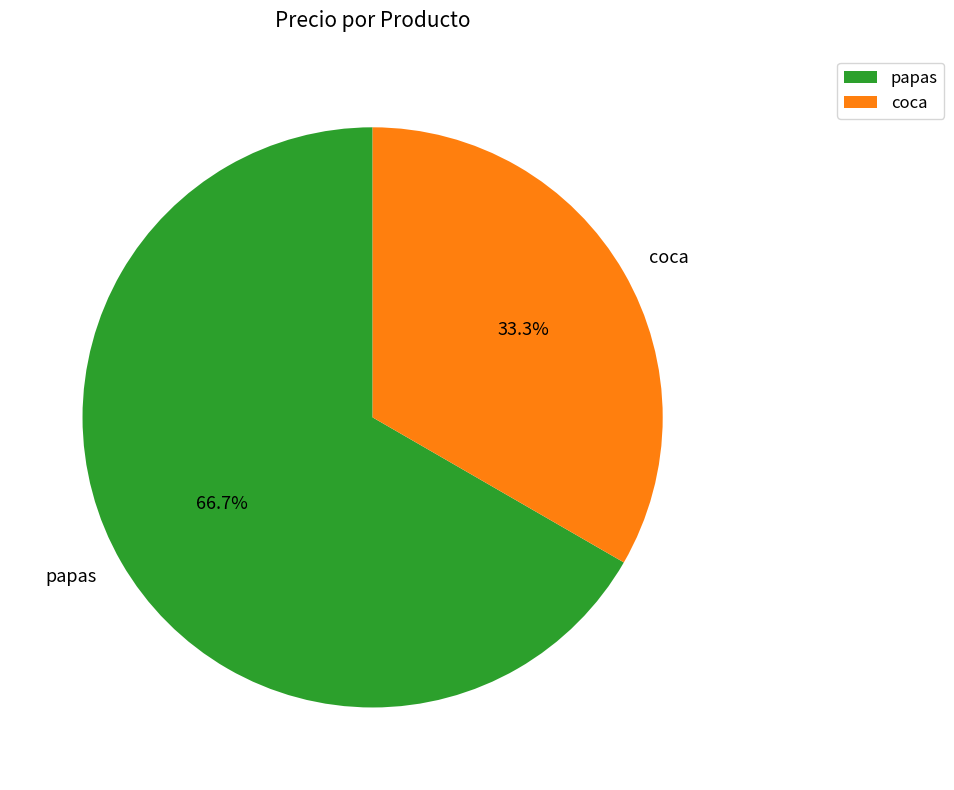

To the nearest percent, what is the average slice percentage?

50%